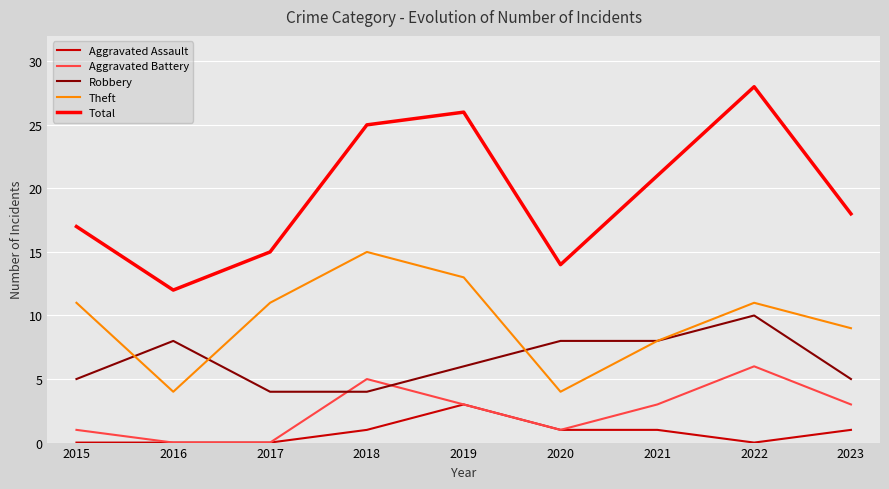

Does the chart display data point markers on the line(s)?

No